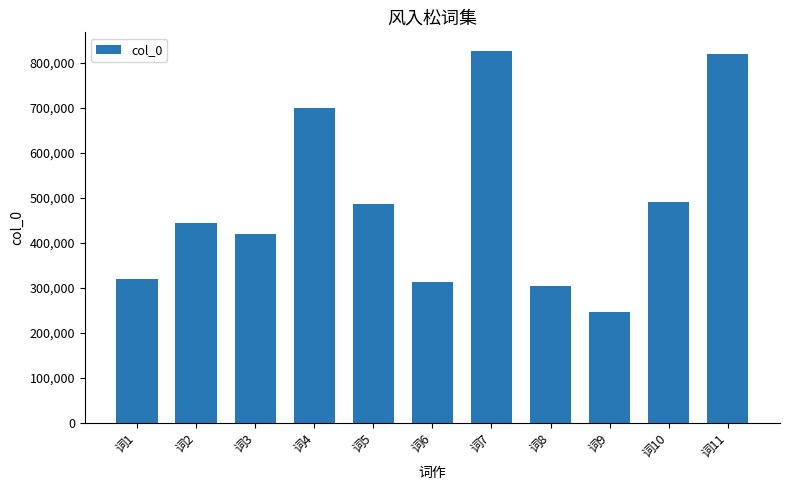

Are the bars horizontal?

No